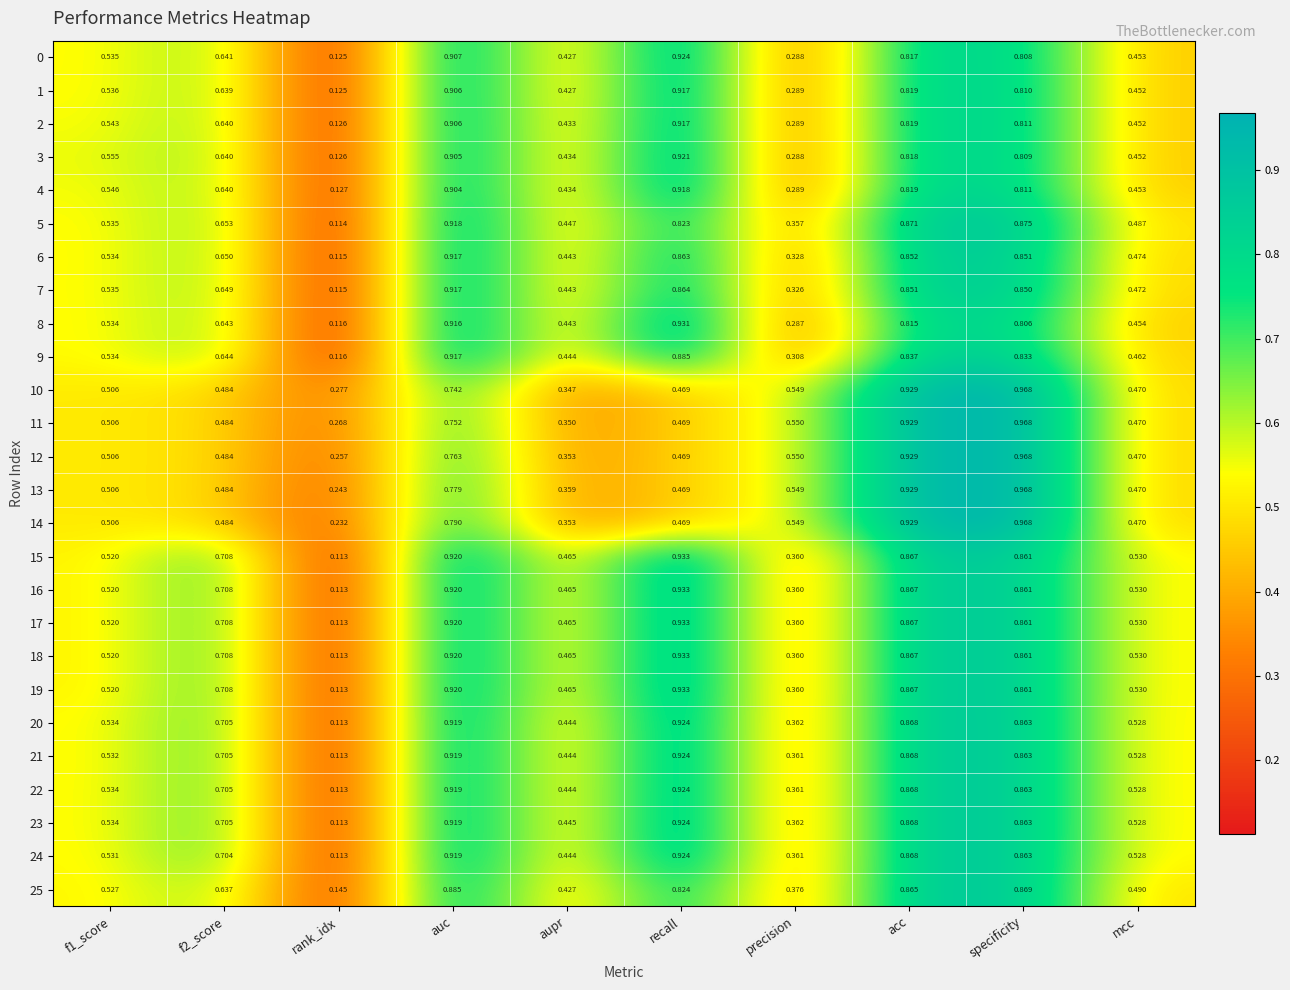

Where is 19 nearest to the value 0?

rank_idx